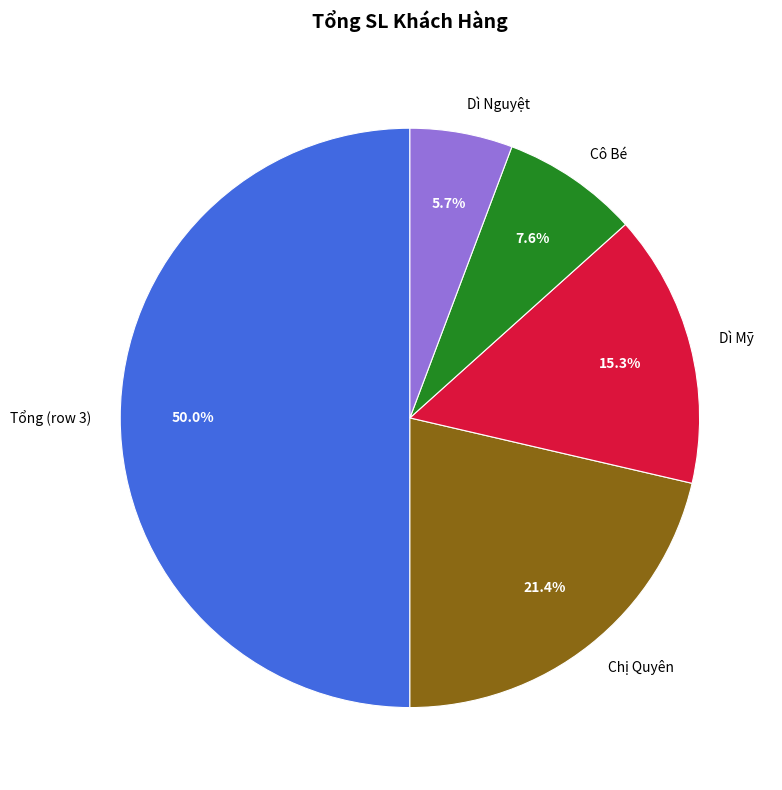

To the nearest percent, what portion does Chị Quyên represent?

21%